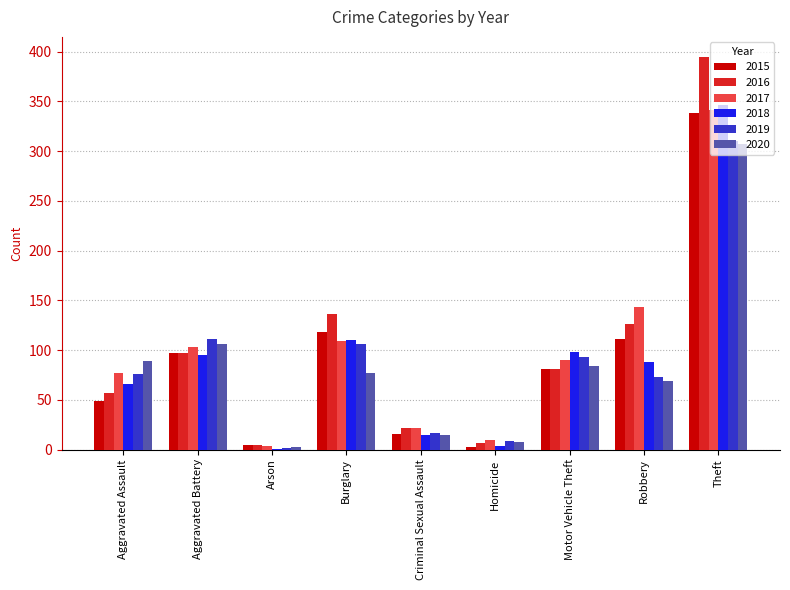

Is the value of 2018 at Aggravated Battery greater than the value of 2017 at Motor Vehicle Theft?

Yes